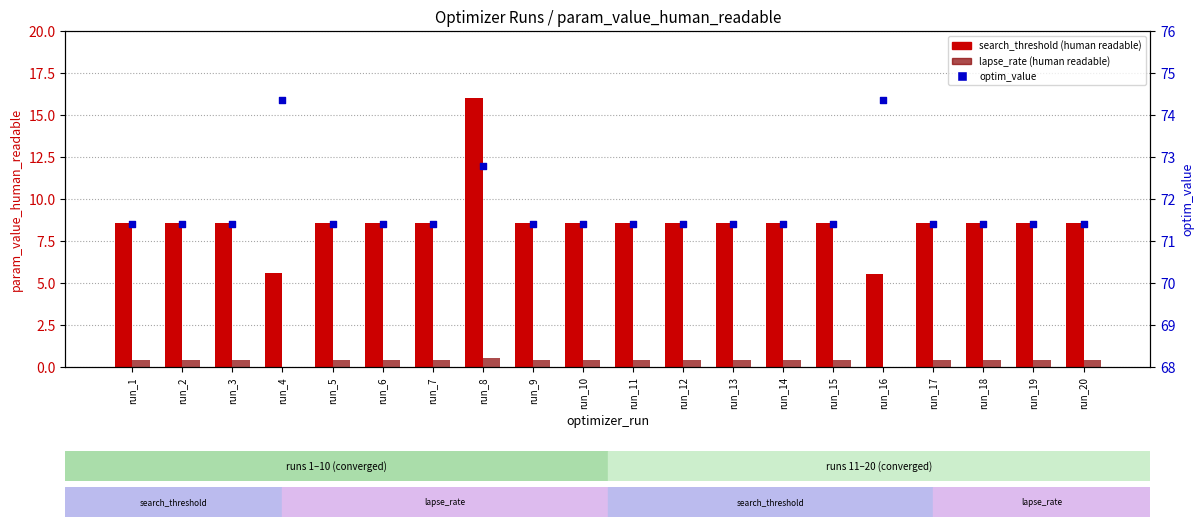

At which category is the sum across all series the highest?

run_8